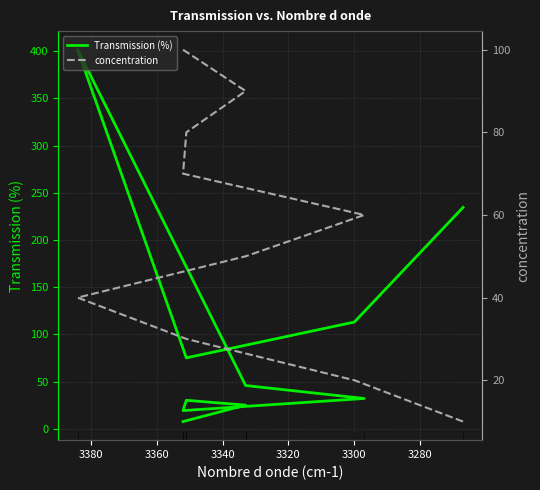

What is the difference between the maximum and second lowest values in the concentration series?

80.0